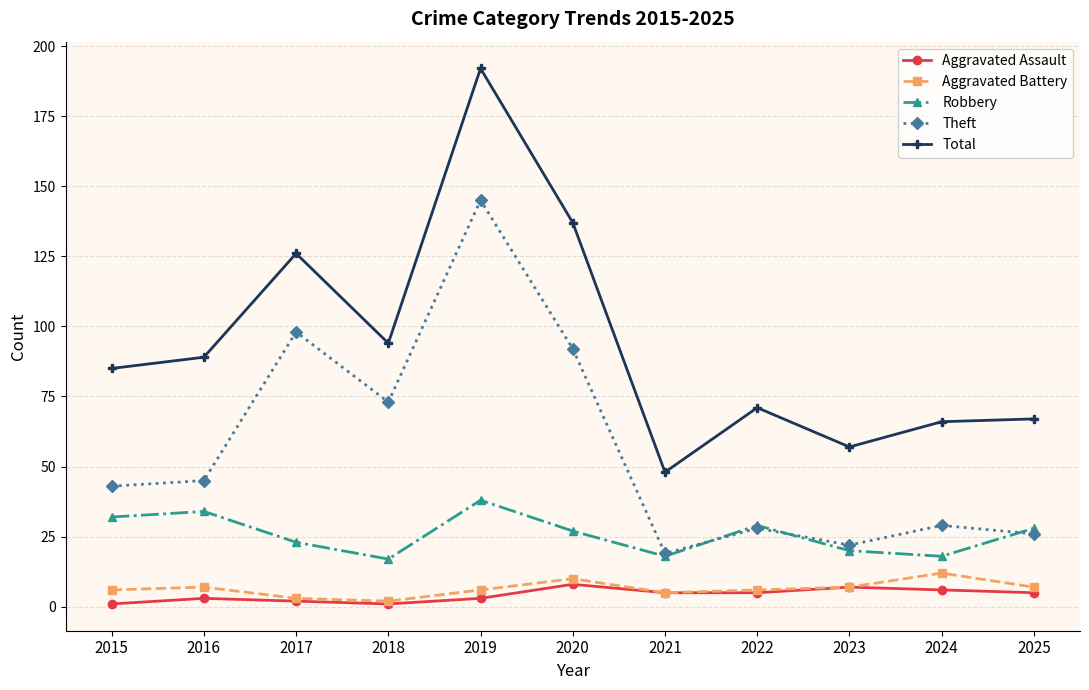

Reading left to right, transcribe all the data shown in this chart.

Aggravated Assault: 1	3	2	1	3	8	5	5	7	6	5
Aggravated Battery: 6	7	3	2	6	10	5	6	7	12	7
Robbery: 32	34	23	17	38	27	18	29	20	18	28
Theft: 43	45	98	73	145	92	19	28	22	29	26
Total: 85	89	126	94	192	137	48	71	57	66	67